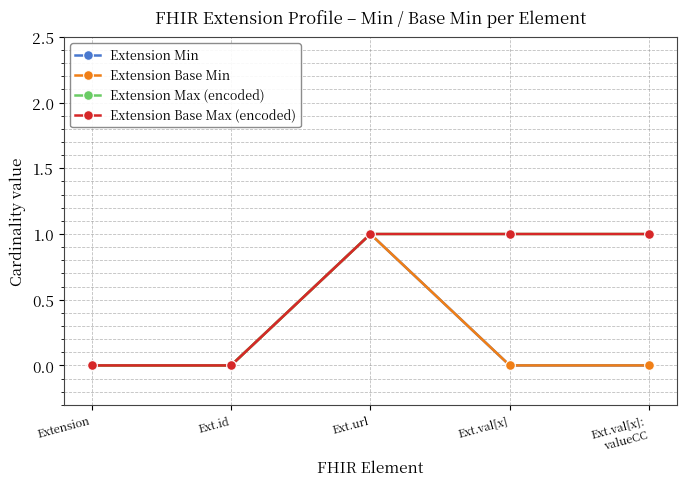

Is this an area chart (filled region under the line)?

No